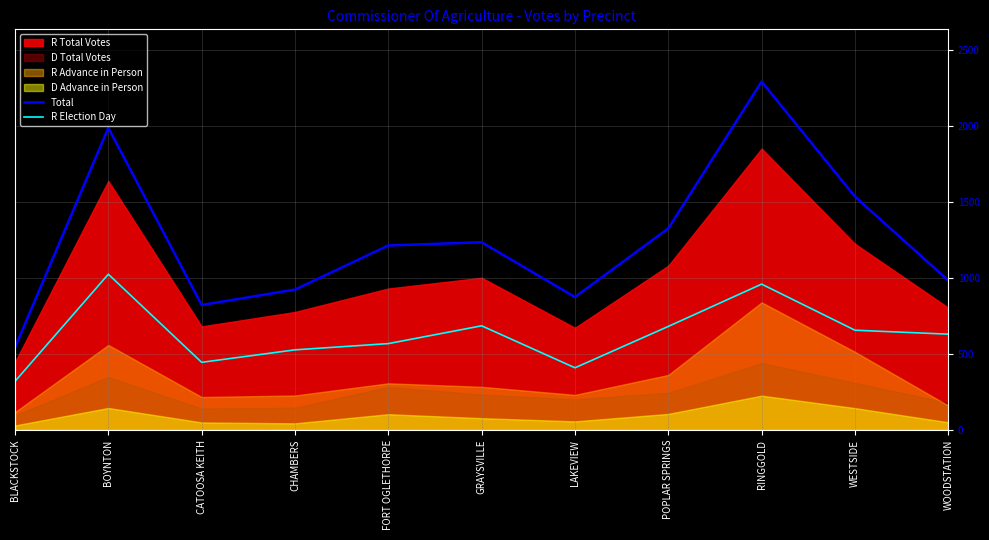

Where does the R Election Day series first go above 630?

BOYNTON